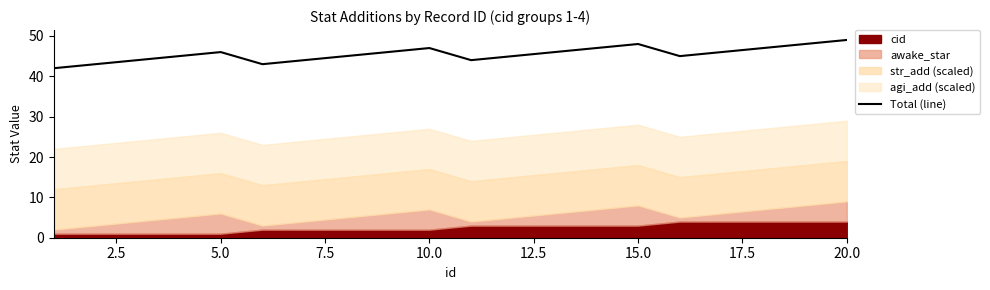

Where does the data first go above 46?

9